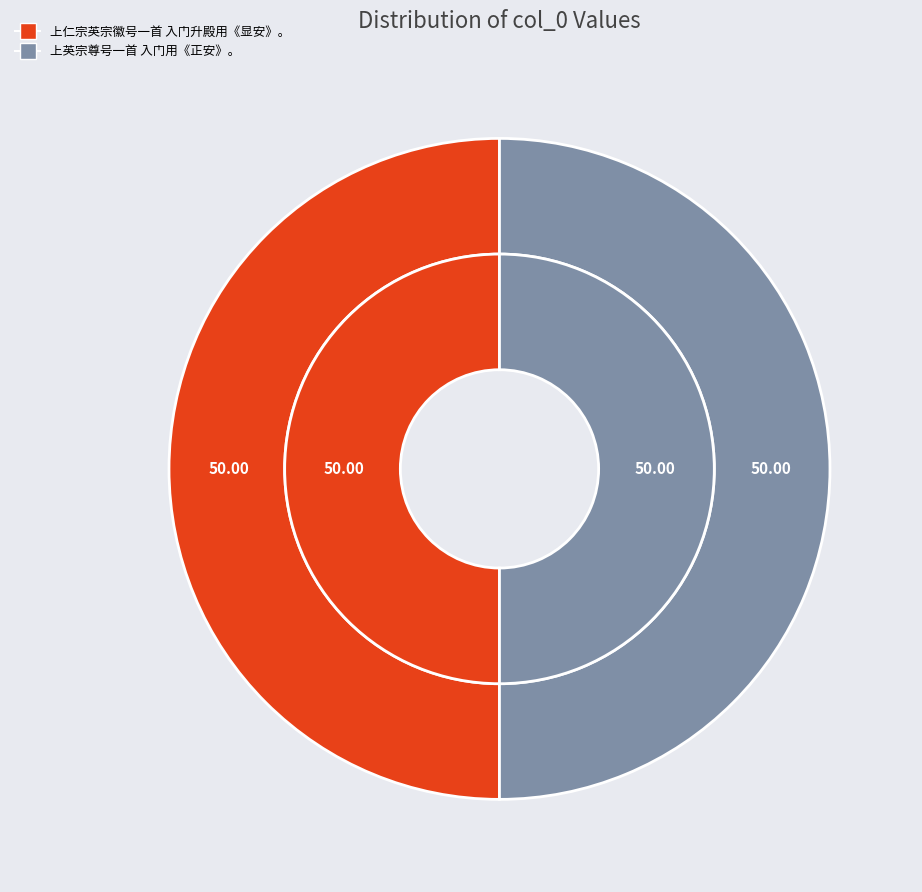

How many segments does this pie chart have?

2